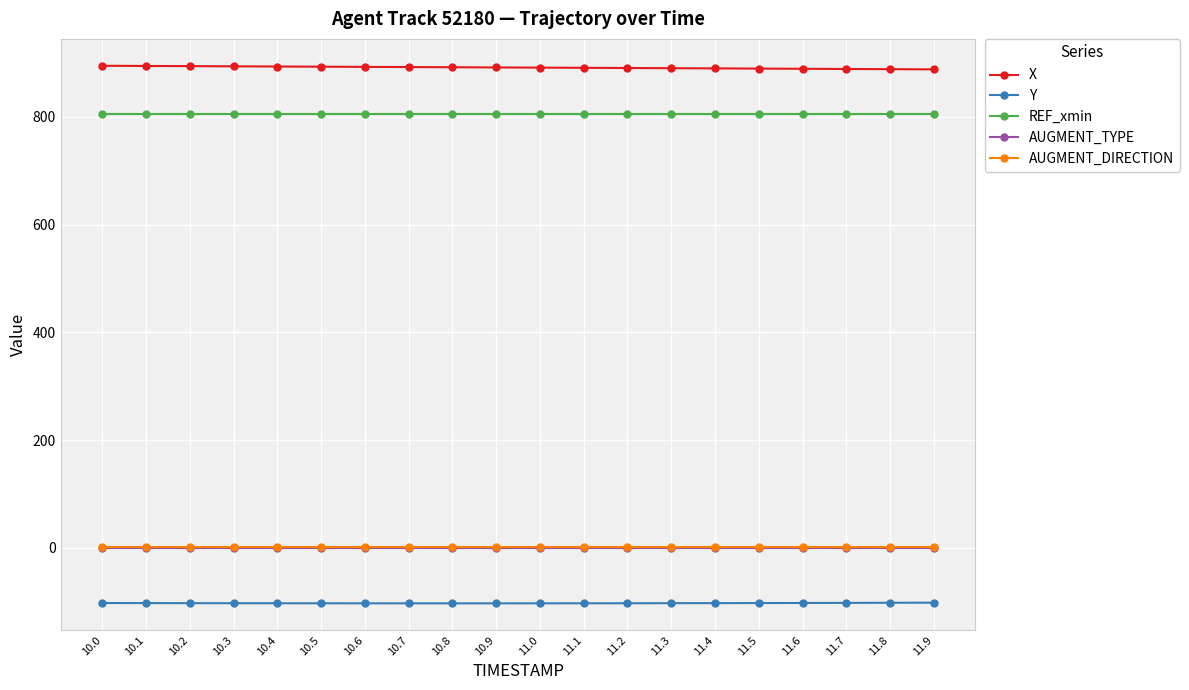

True or false: REF_xmin and AUGMENT_TYPE intersect in this chart.

False